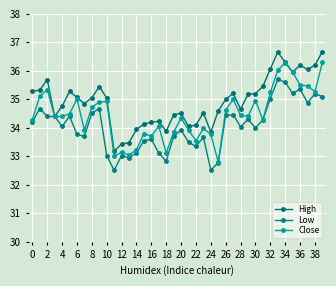

Rank the series by their maximum value, from lowest to highest.

Low, Close, High